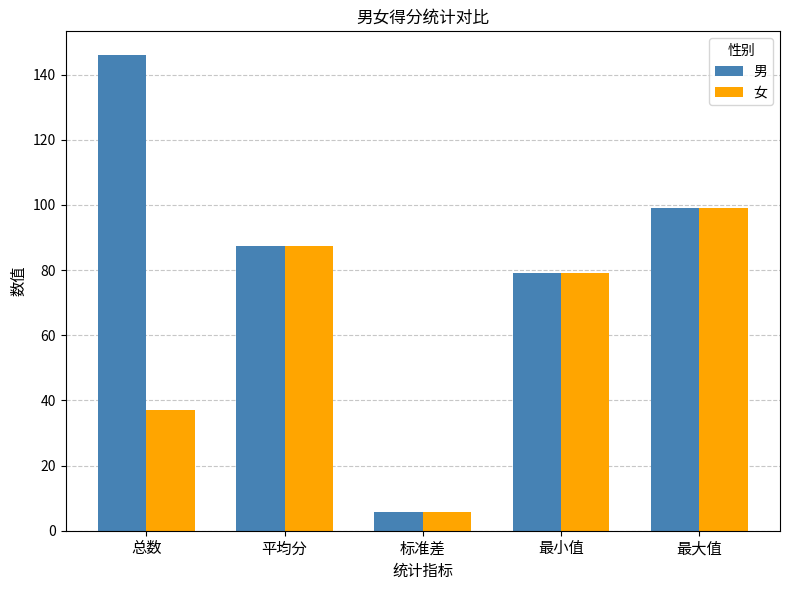

Reading left to right, transcribe all the data shown in this chart.

男: 146.0	87.5	5.8	79.0	99.0
女: 37.0	87.5	5.6	79.0	99.0